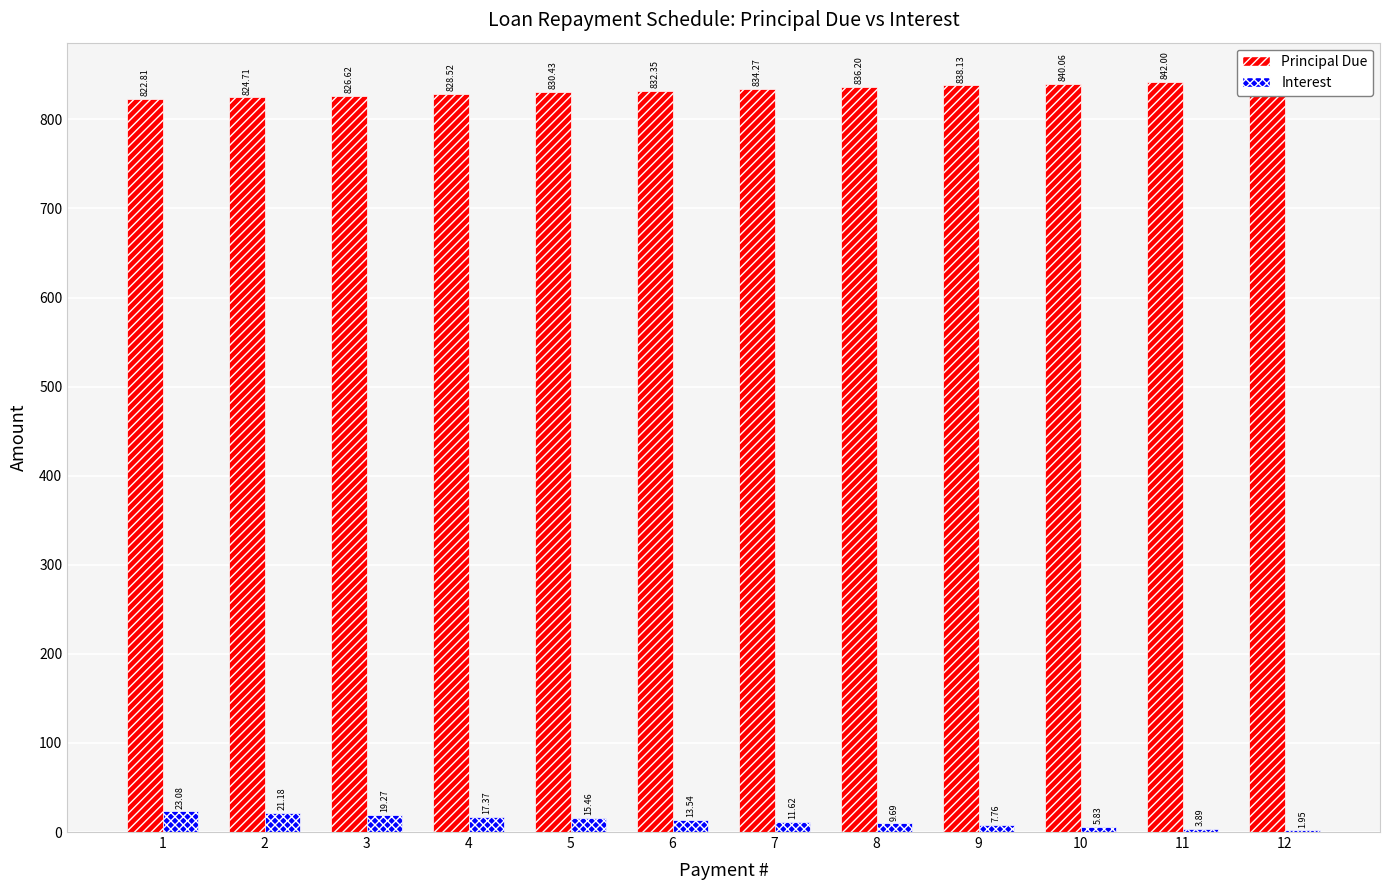

At which label does Interest reach its peak?

1